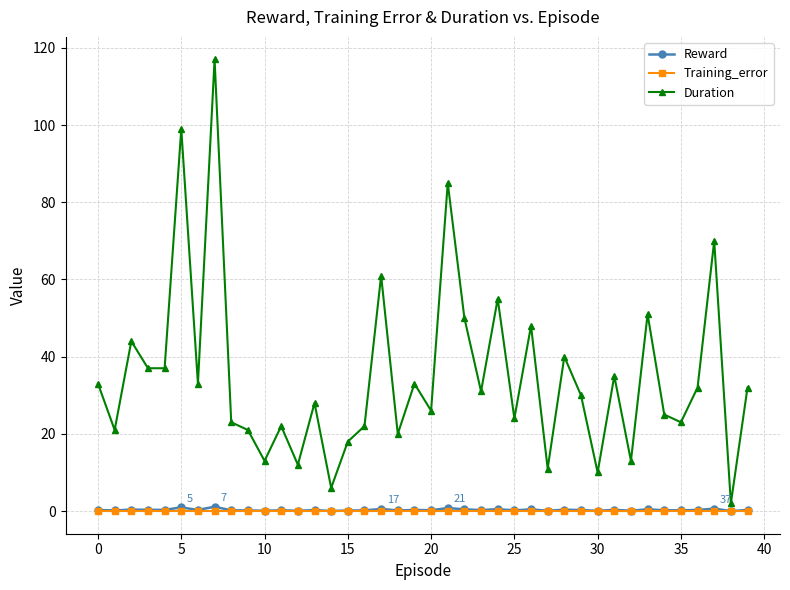

Which series has the largest range (max minus min)?

Duration